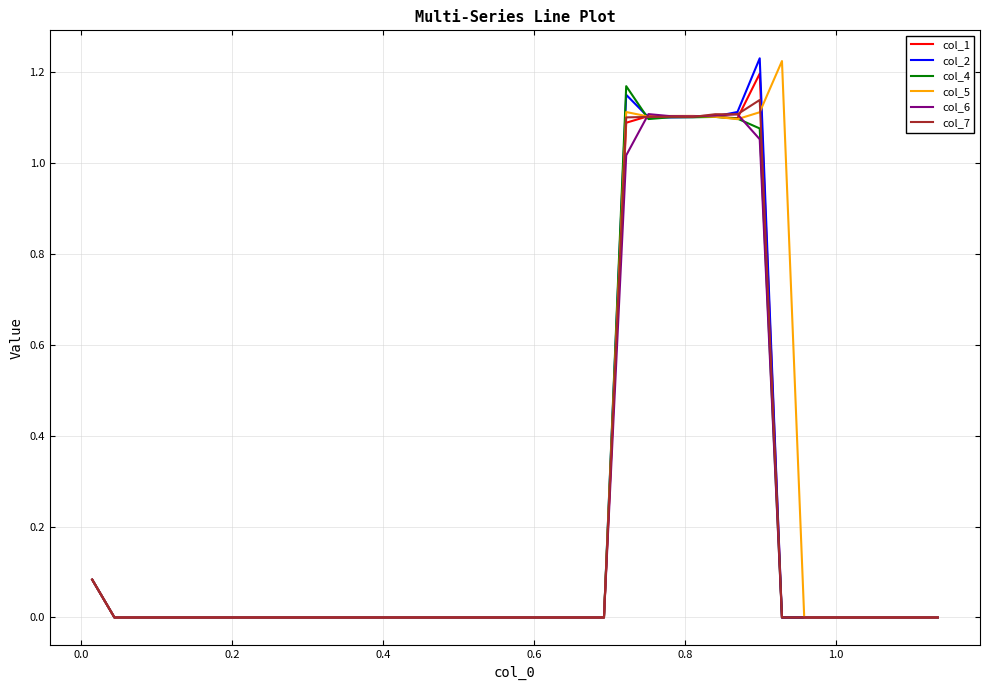

How many interior local peaks does the col_1 series have?

3